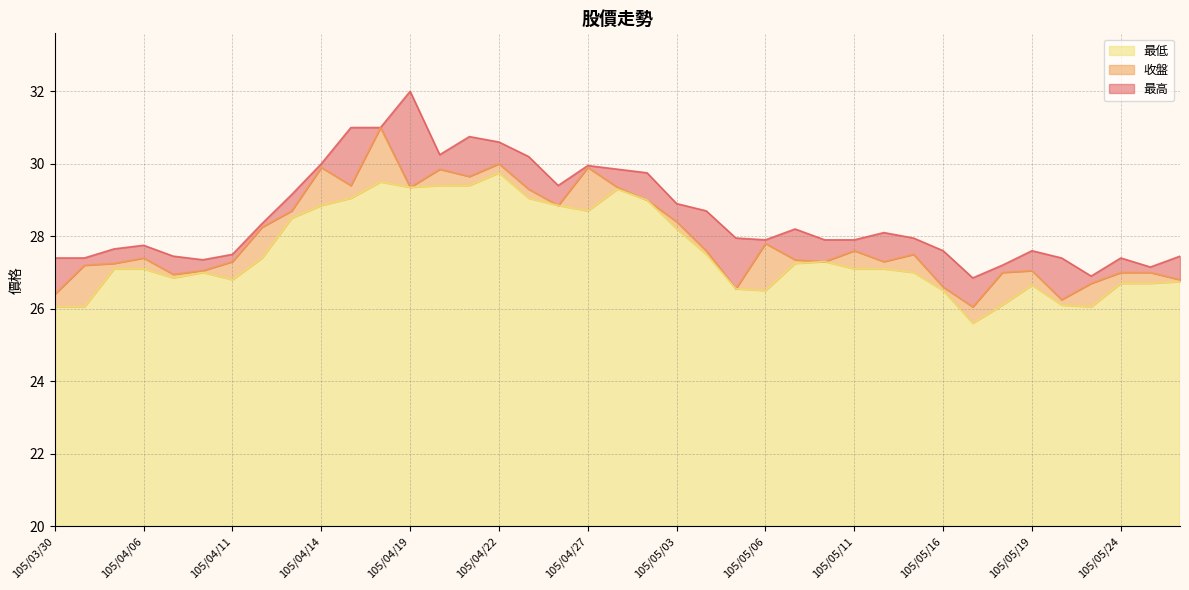

What is the difference between the maximum and second lowest values in the 收盤 series?

4.8